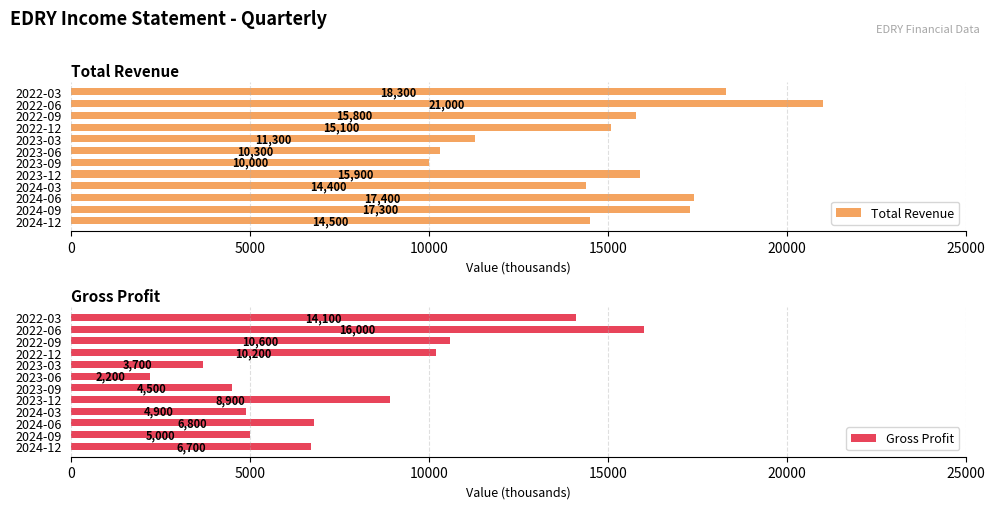

Reading left to right, list all the values displayed in this chart.

Total Revenue: 14500	17300	17400	14400	15900	10000	10300	11300	15100	15800	21000	18300
Gross Profit: 6700	5000	6800	4900	8900	4500	2200	3700	10200	10600	16000	14100